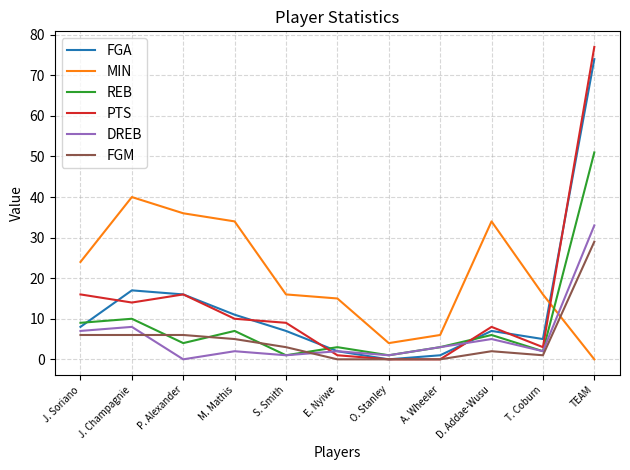

Which category has the lowest value in the DREB series?

P. Alexander